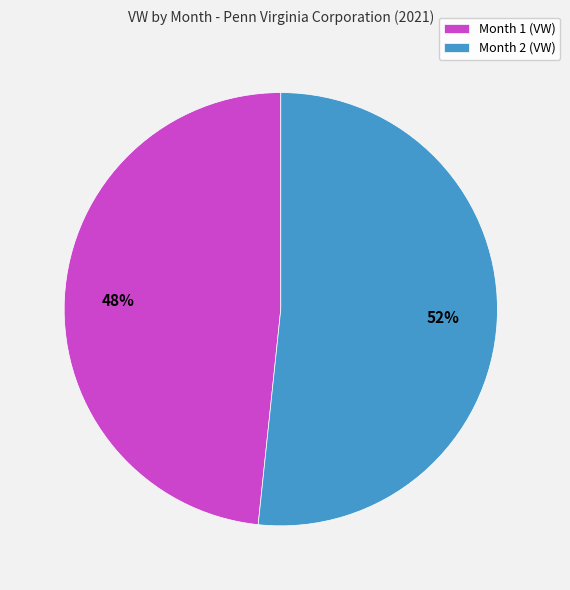

Which slice is the largest?

Month 2